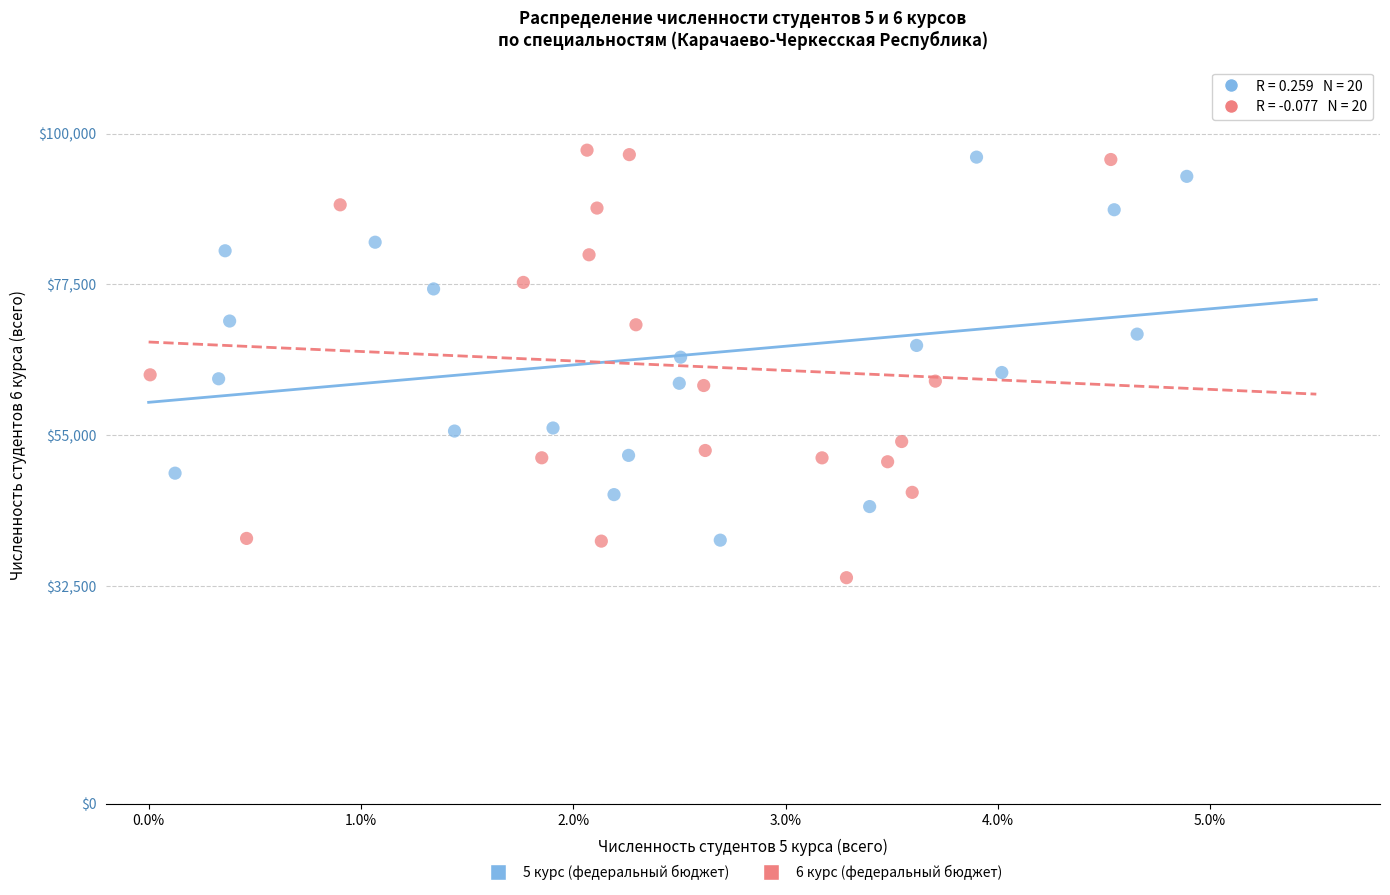

Which series has the largest Y range (max minus min)?

6 курс (федеральный бюджет)